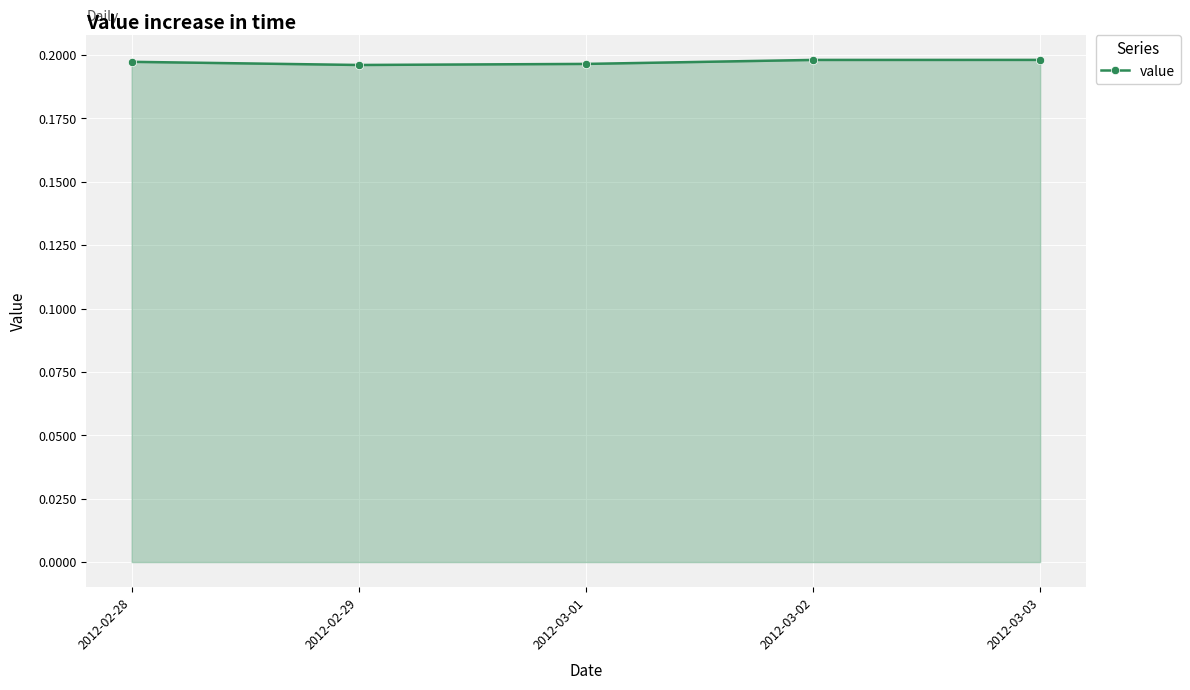

How many values are between 0 and 1?

5